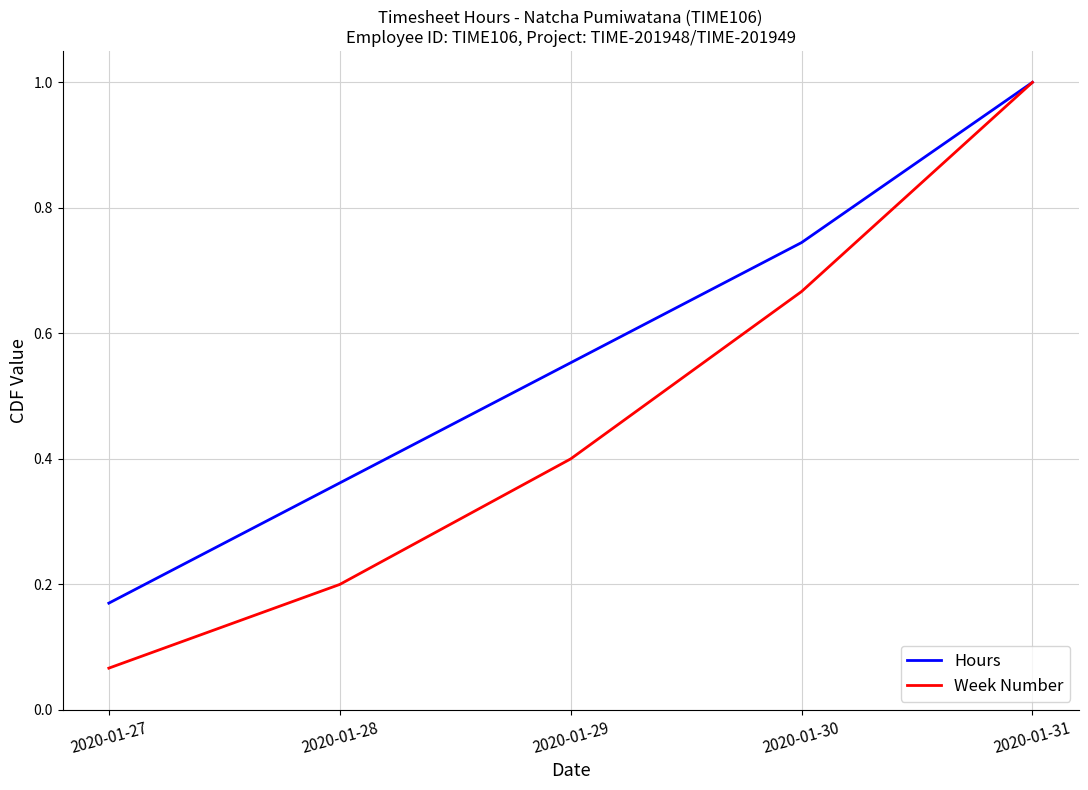

Is it true that Hours equals 1.4 at 2020-01-31?

False